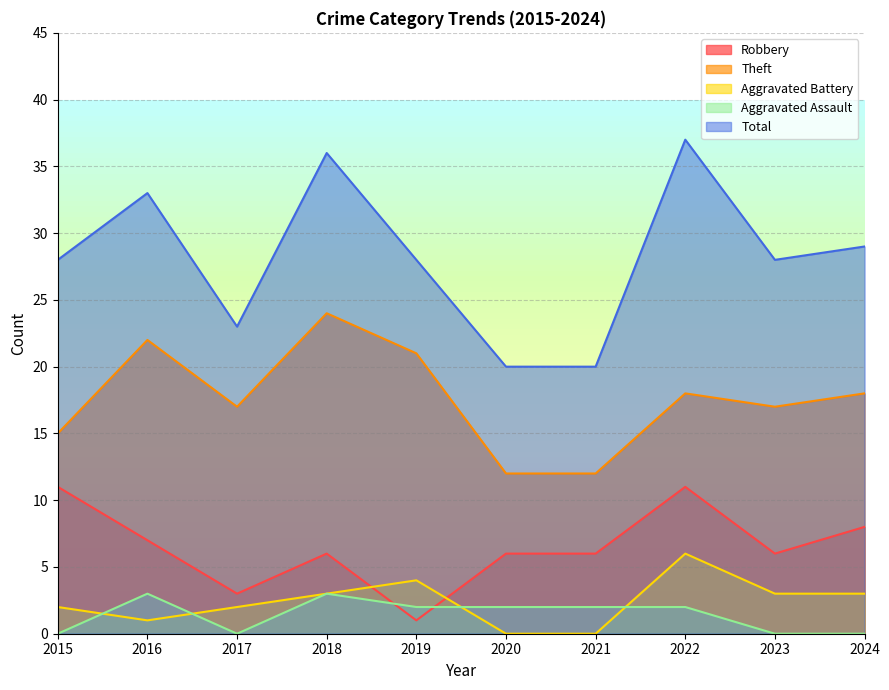

How many data points in Aggravated Battery are above 3?

2